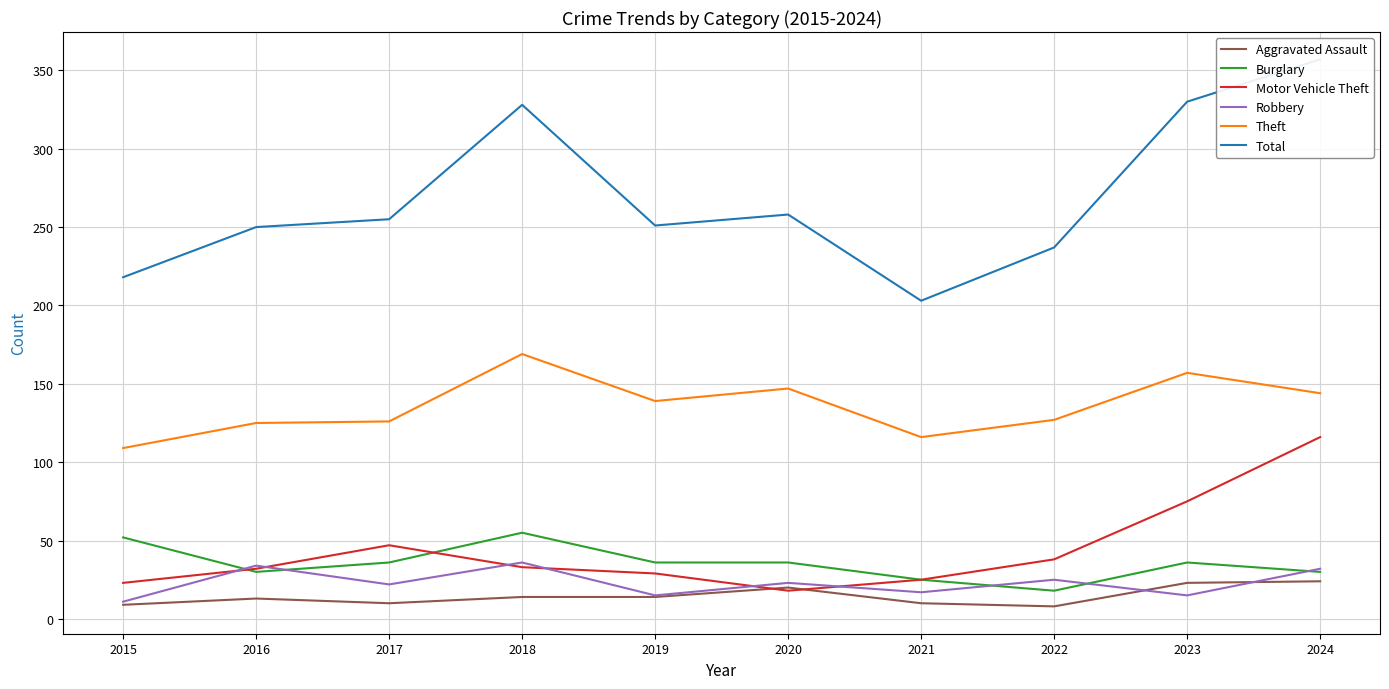

What is the difference between the maximum and second lowest values in the Motor Vehicle Theft series?

93